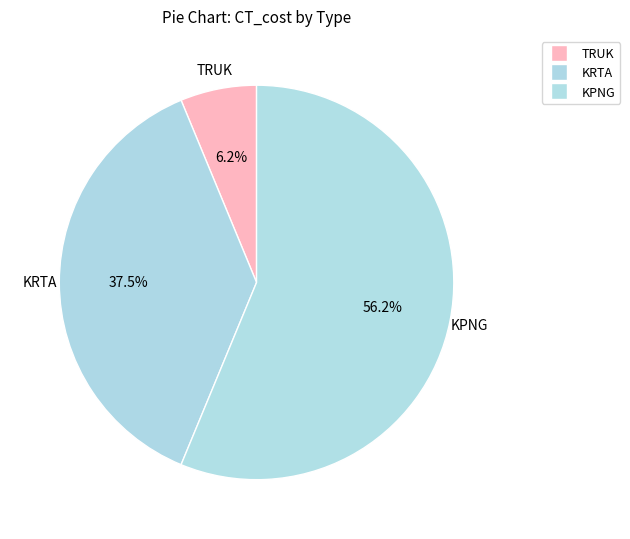

How many segments does this pie chart have?

3